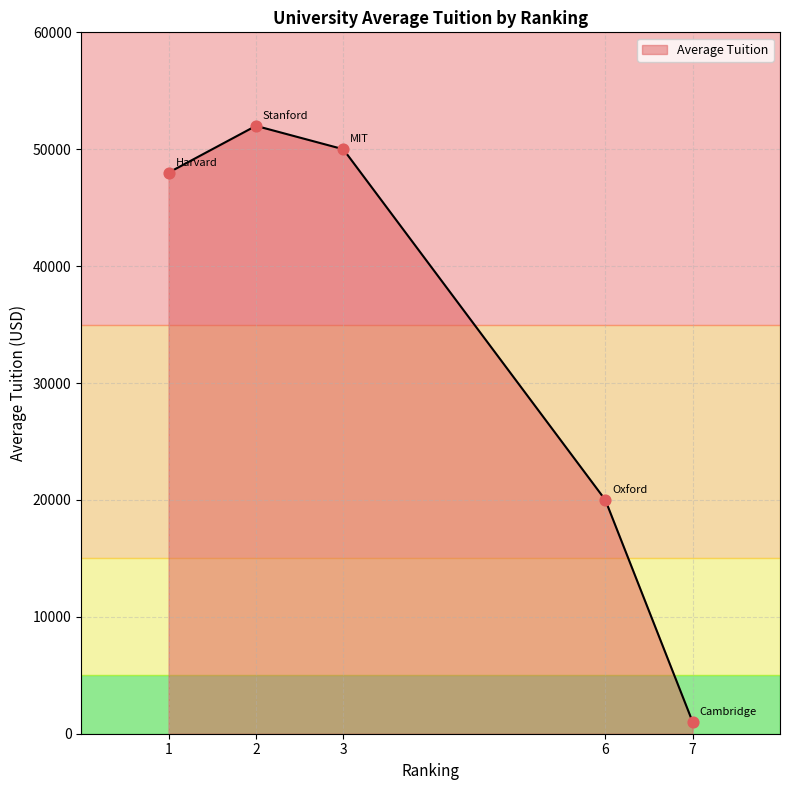

What is the maximum value for Average Tuition?

51993.3